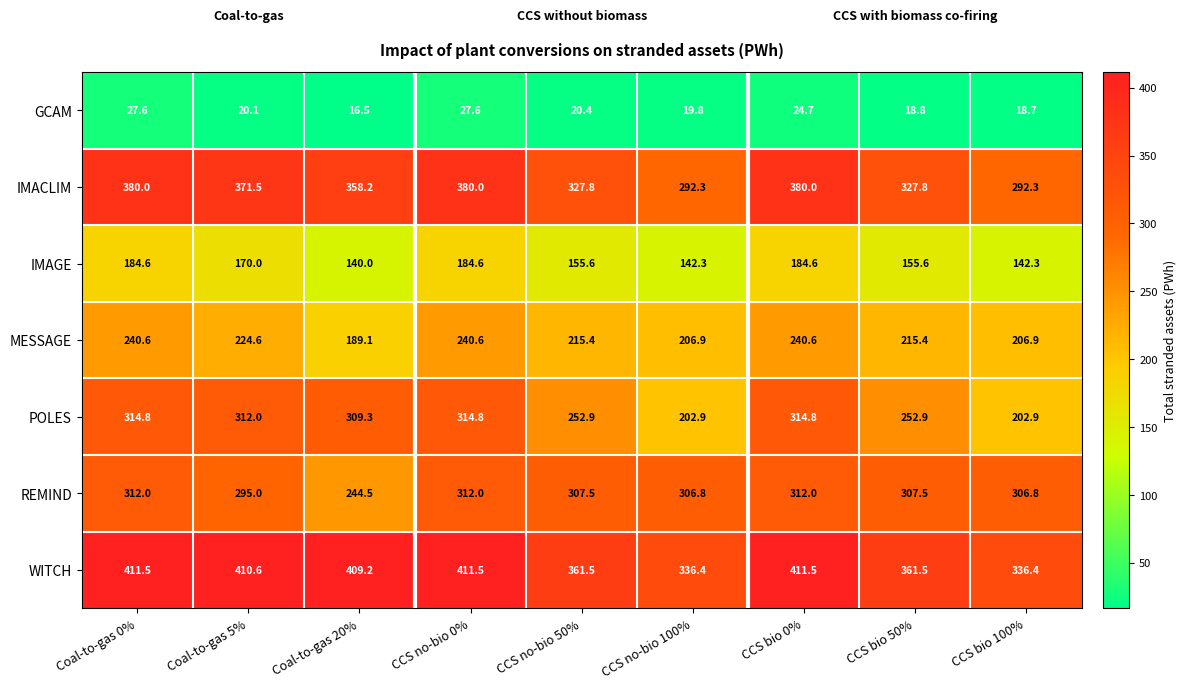

Is it true that IMAGE equals 142.3 at CCS bio 100%?

True